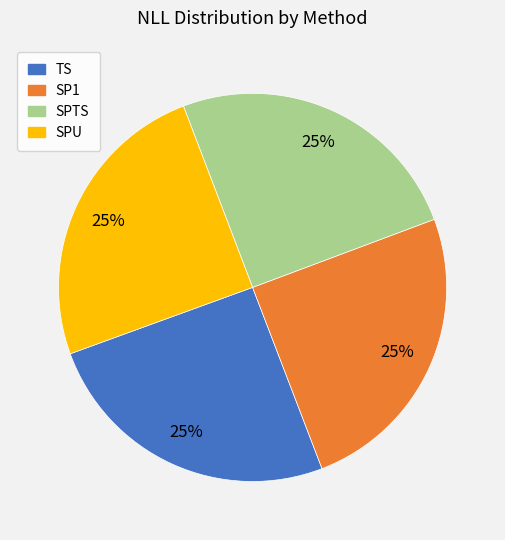

To the nearest percent, what is the combined percentage of TS and SP1?

50%